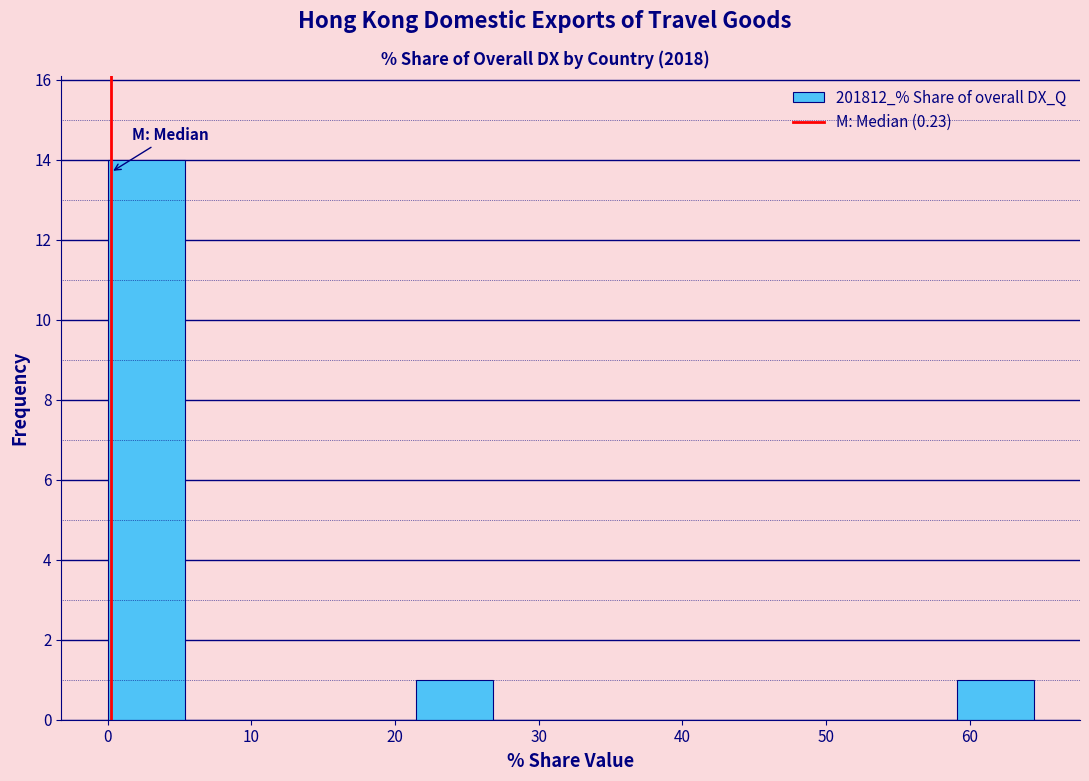

Reading left to right, transcribe this chart: for each bar, give the range it covers on the x-axis and its height. Neither the bar edges nor the heights are printed on the chart, so give them approximately, as read against the axes.

0 to 5: 14
5 to 11: 0
11 to 16: 0
16 to 21: 0
21 to 27: 1
27 to 32: 0
32 to 38: 0
38 to 43: 0
43 to 48: 0
48 to 54: 0
54 to 59: 0
59 to 64: 1